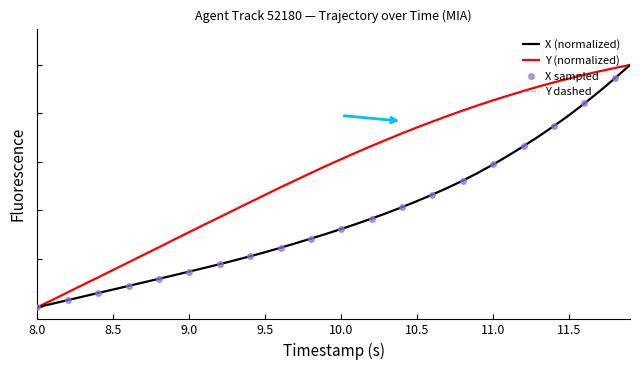

Is it true that X equals 0.4 at 10.5?

True